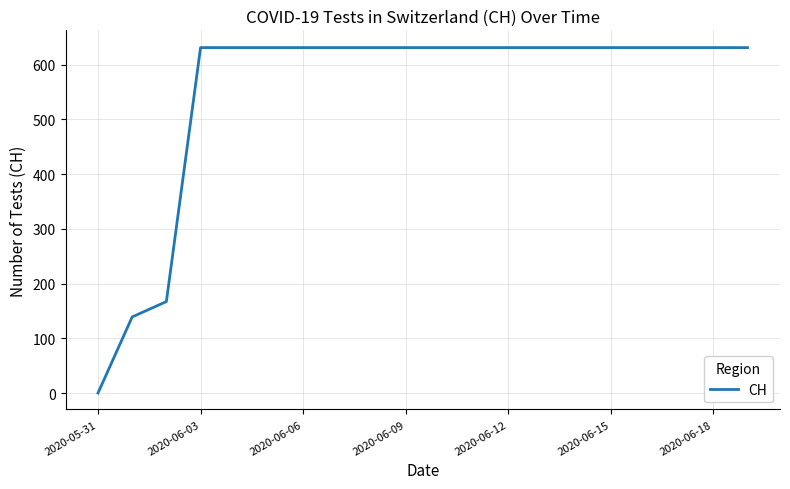

What is the greatest value displayed?

631